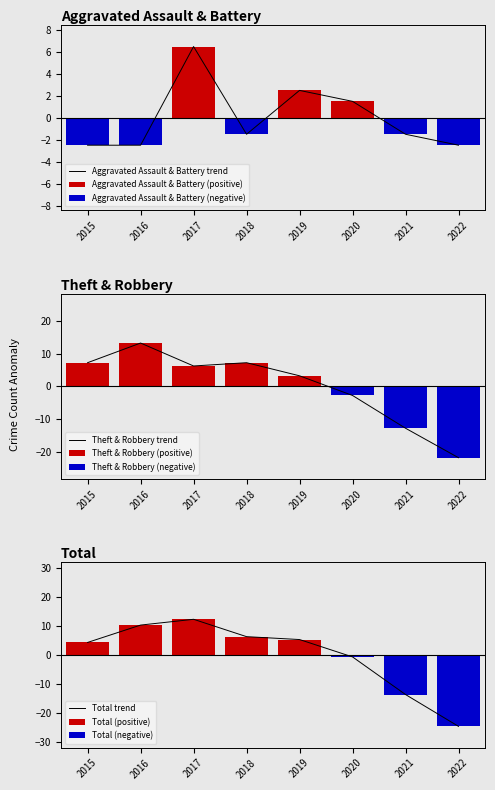

The Aggravated Assault & Battery trend series shows -0.7 at 2021. True or false?

False